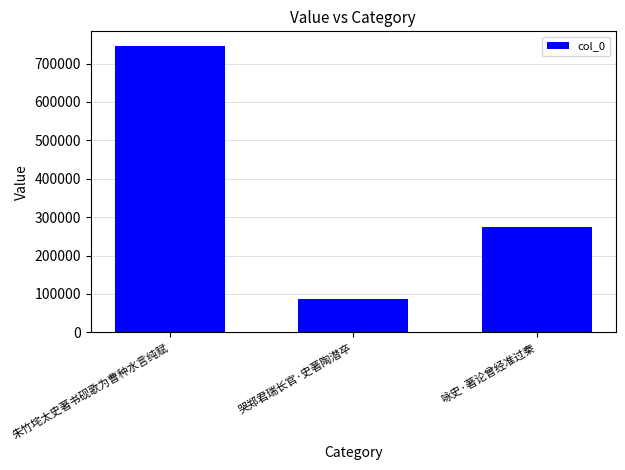

What is the label of the 2nd bar from the left?

哭郑君瑞长官·史著陶潜卒